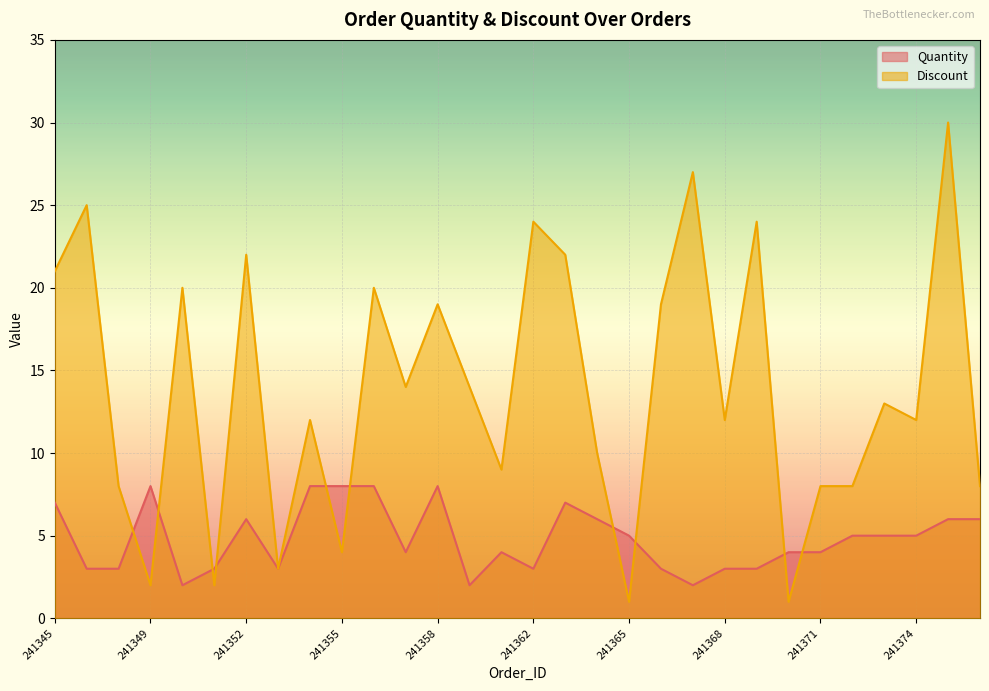

How many lines are shown in the chart?

2